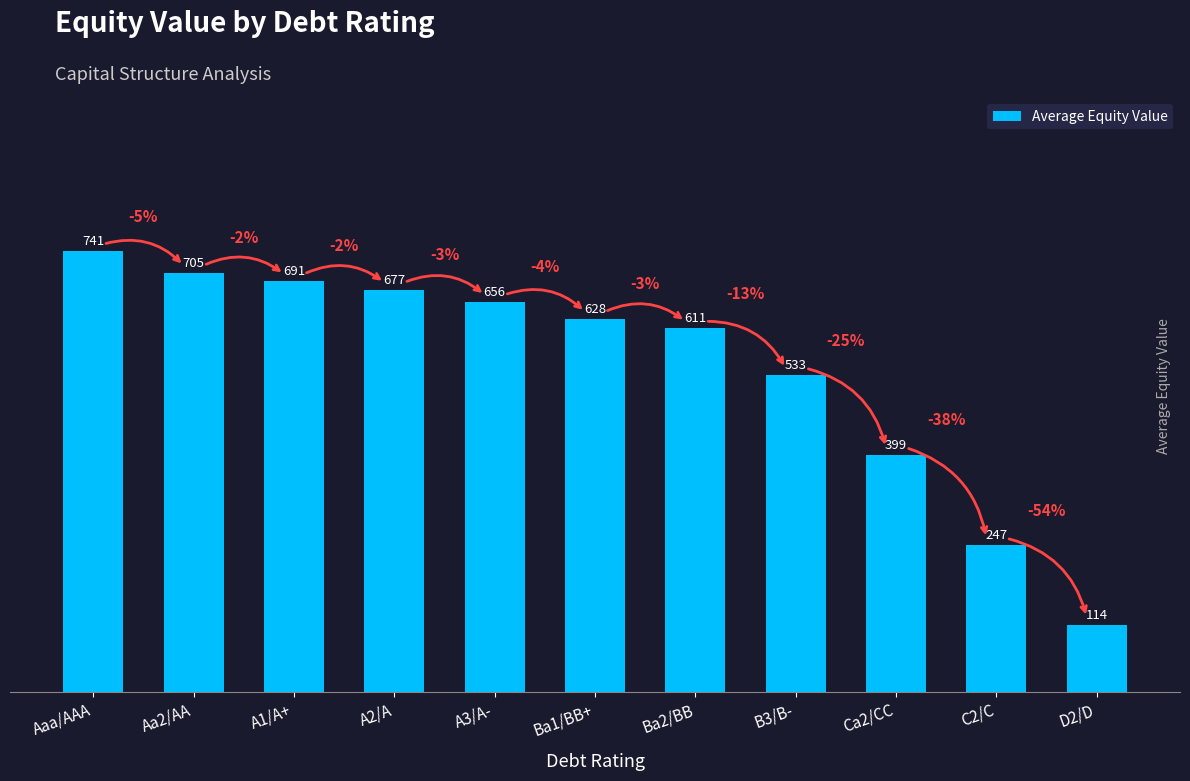

What is the maximum value shown in the chart?

741.0